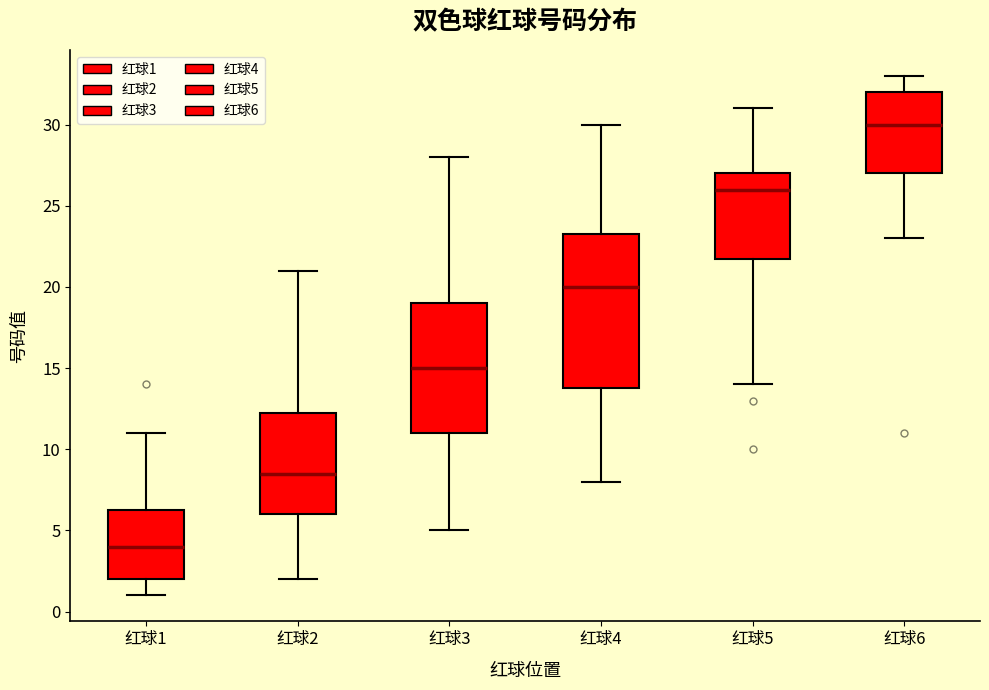

Comparing the boxes themselves (not the whiskers), which one is the tallest?

红球4